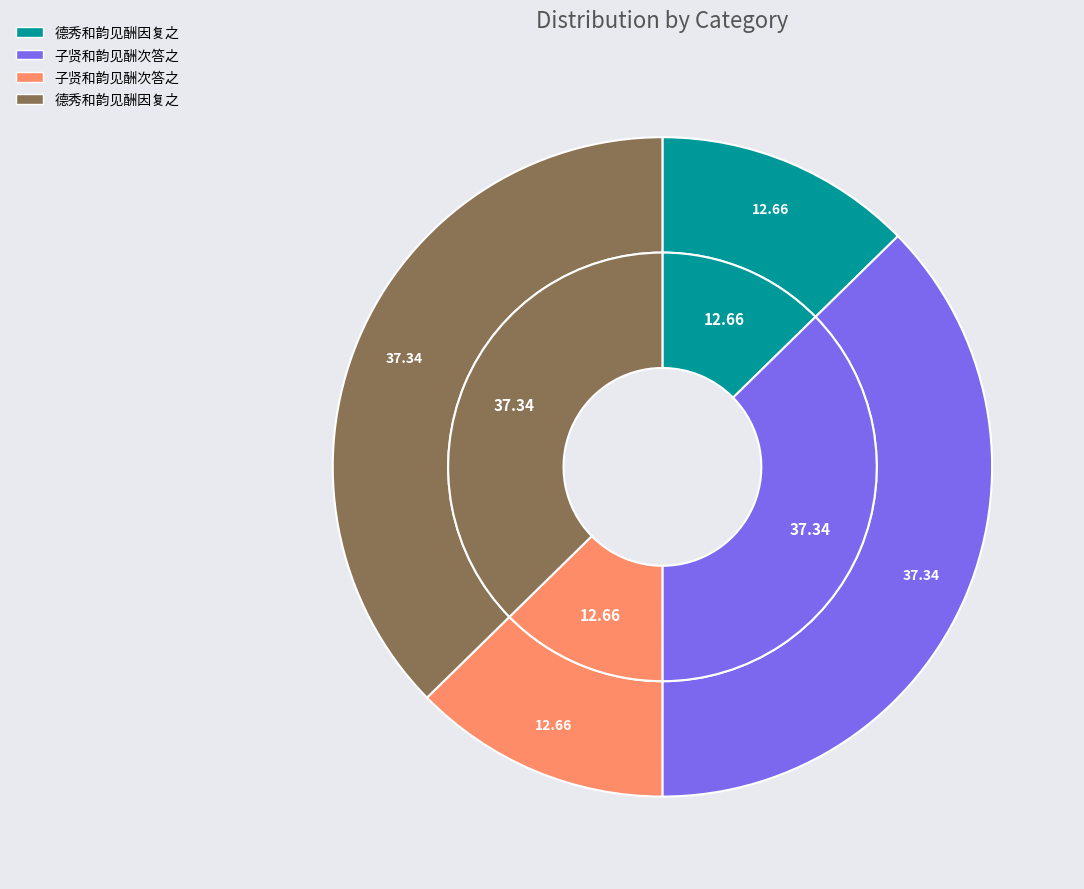

What is the total percentage of 子贤和韵见酬次答之 (1083021) and 德秀和韵见酬因复之 (1083012)?

74.7%